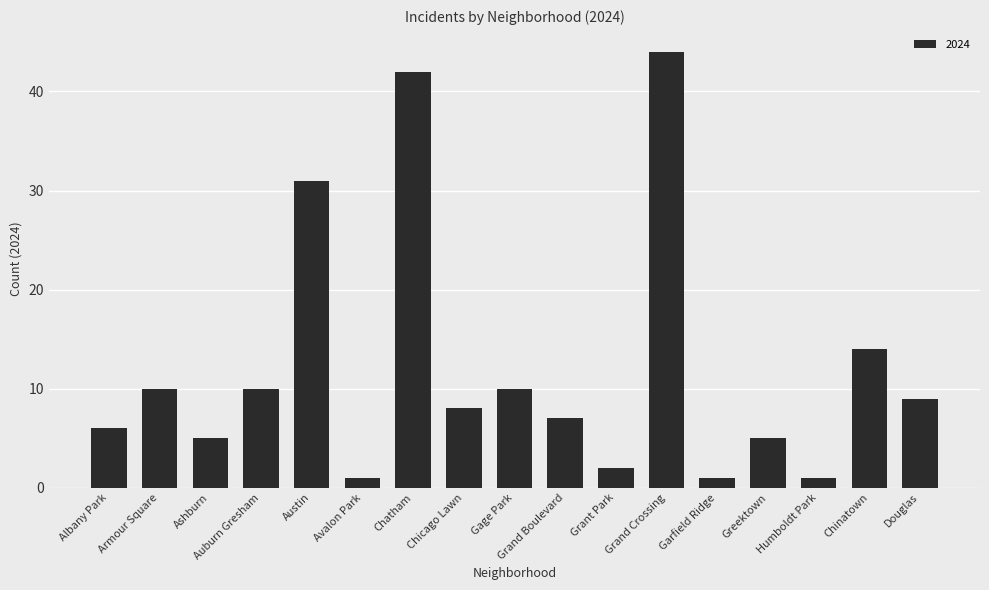

Reading left to right, list all the values displayed in this chart.

Albany Park=6	Armour Square=10	Ashburn=5	Auburn Gresham=10	Austin=31	Avalon Park=1	Chatham=42	Chicago Lawn=8	Gage Park=10	Grand Boulevard=7	Grant Park=2	Grand Crossing=44	Garfield Ridge=1	Greektown=5	Humboldt Park=1	Chinatown=14	Douglas=9